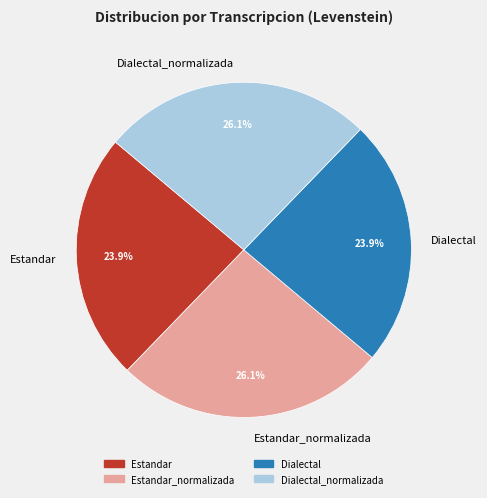

How many slices are in this pie chart?

4